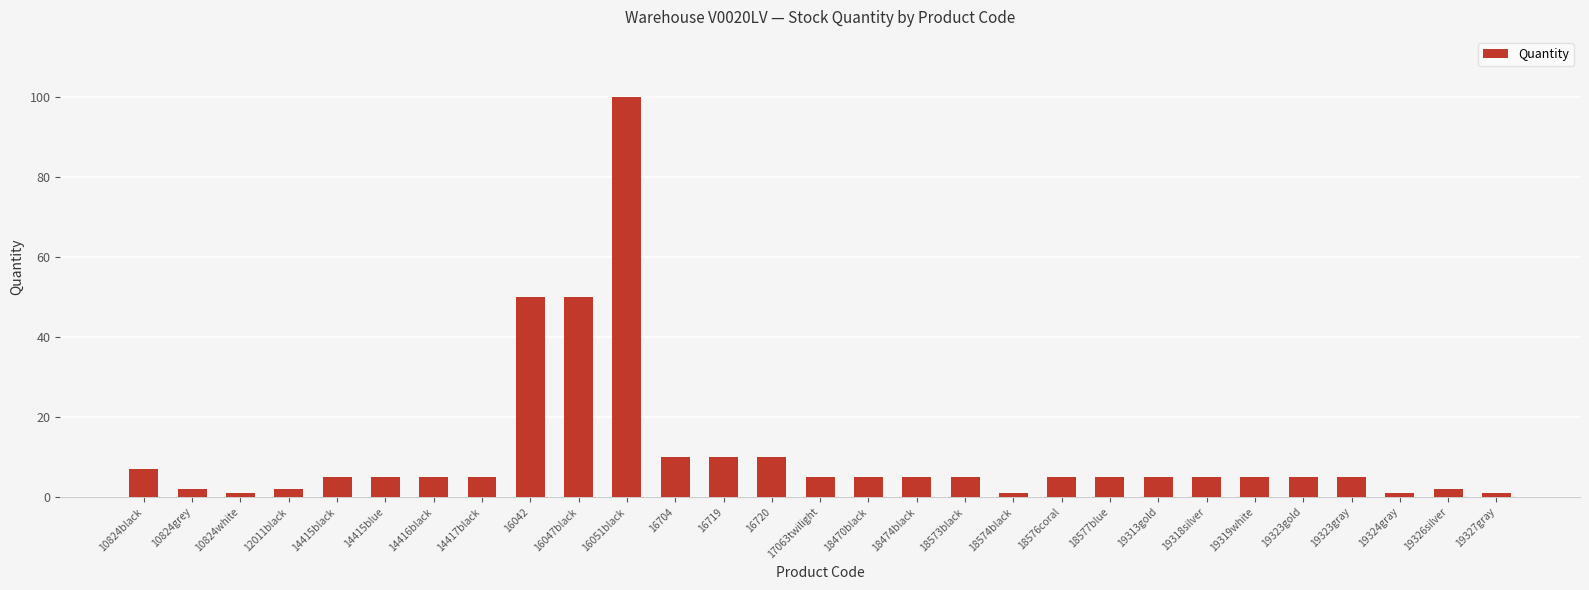

How many bars are there in total?

29